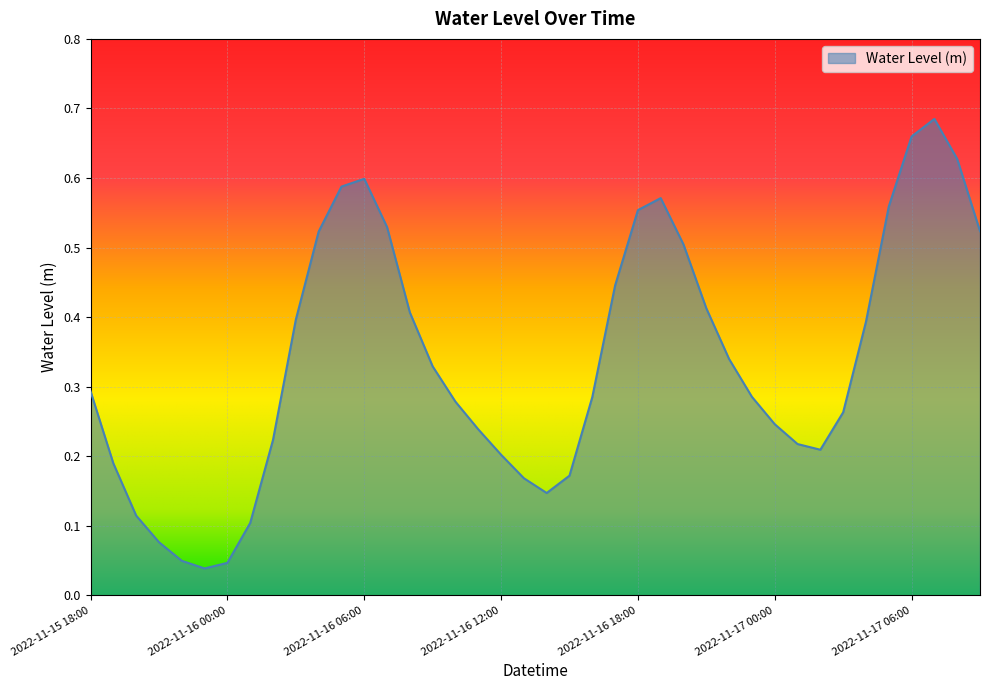

What is the label of the 40th point from the left?

2022-11-17 09:00